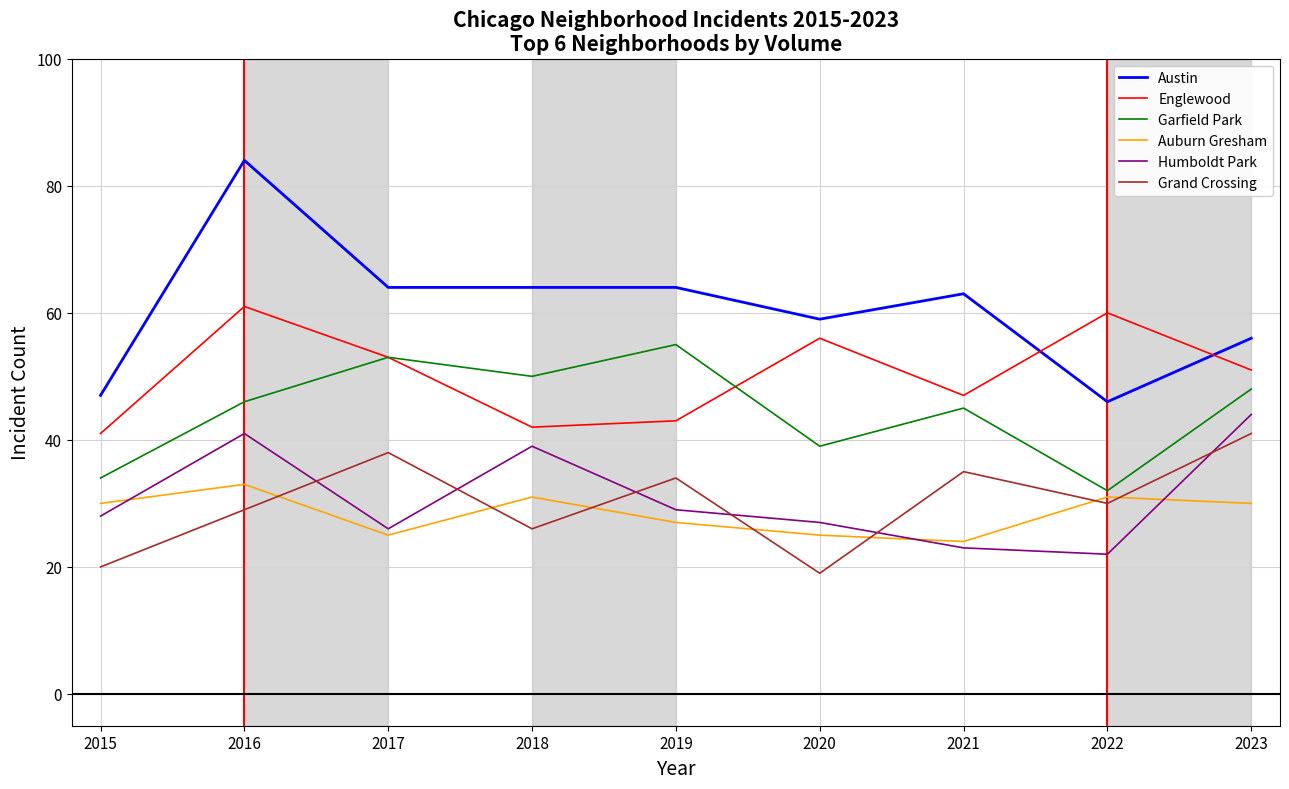

What is the difference between the maximum and minimum values in the Grand Crossing series?

22